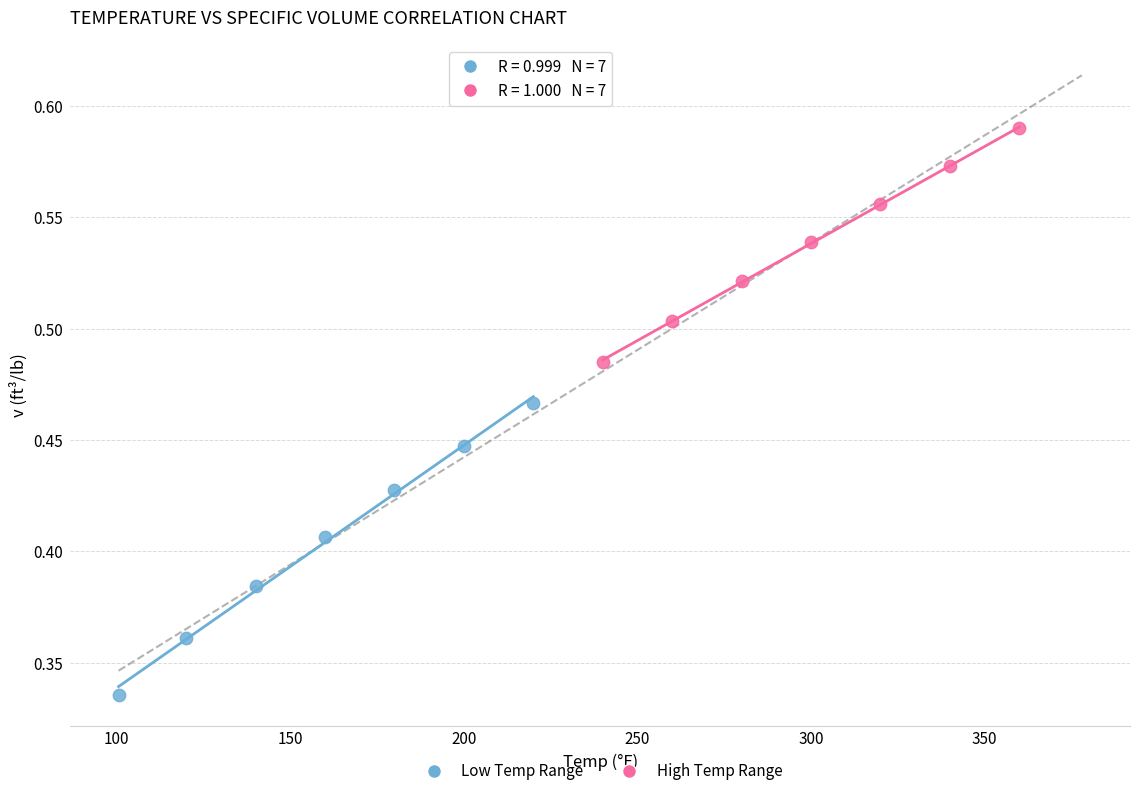

Which series reaches the minimum Y coordinate?

Low Temp Range